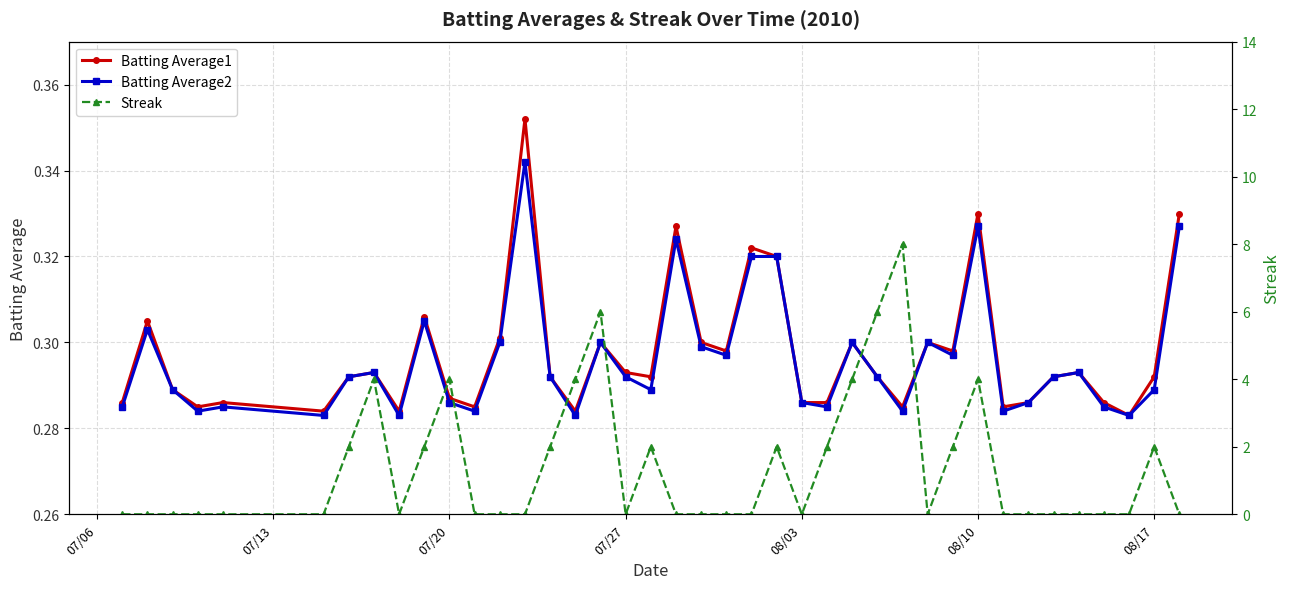

True or false: Batting Average1 and Batting Average2 cross at least once.

False